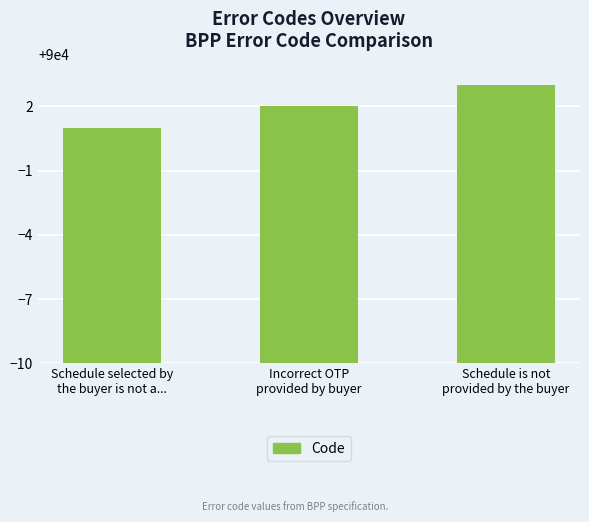

Are the bars horizontal?

No